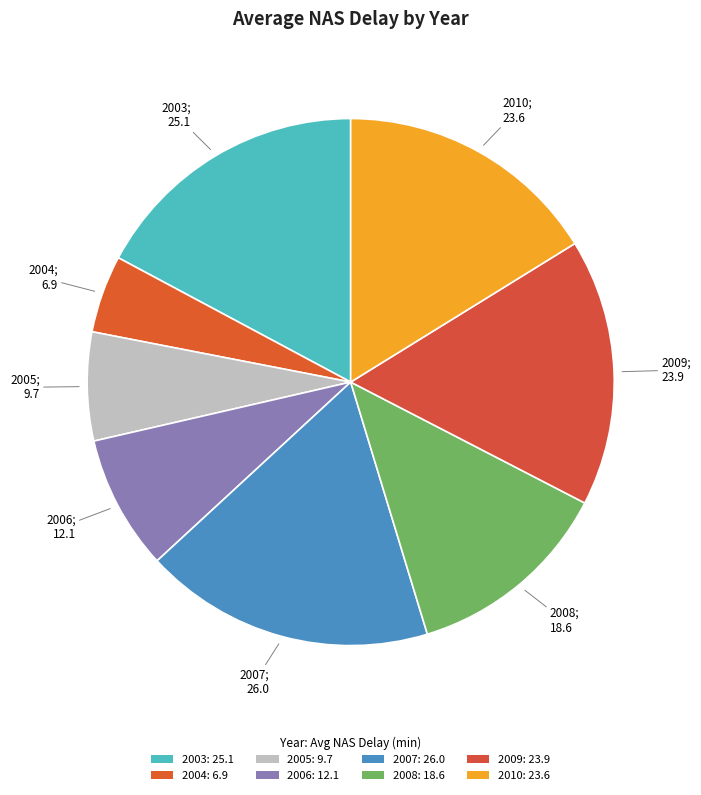

What portion of the pie excludes 2008?

87.3%